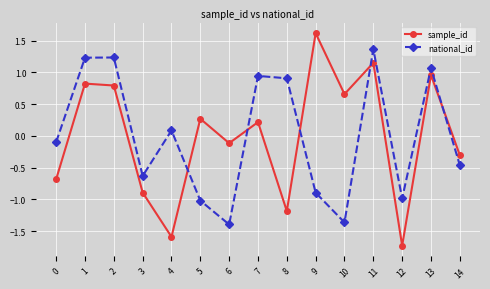

Does the chart have visible grid lines?

Yes